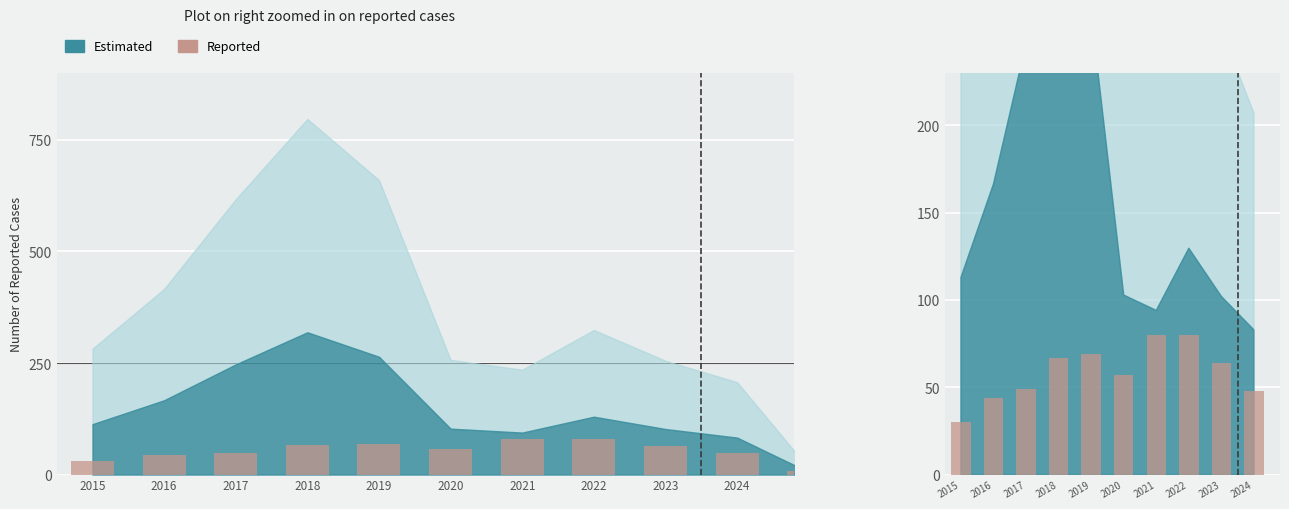

What is the value of the 1st bar from the left?

30